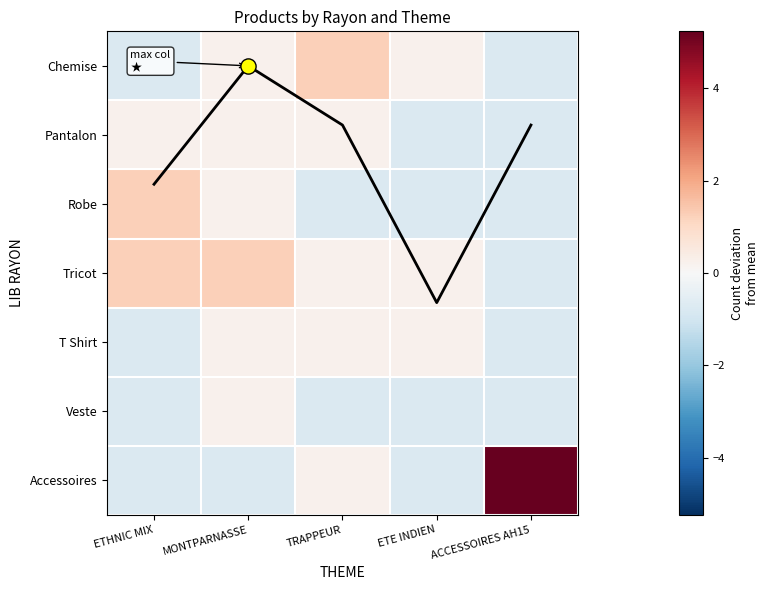

How many positive values does the Accessoires series have?

2